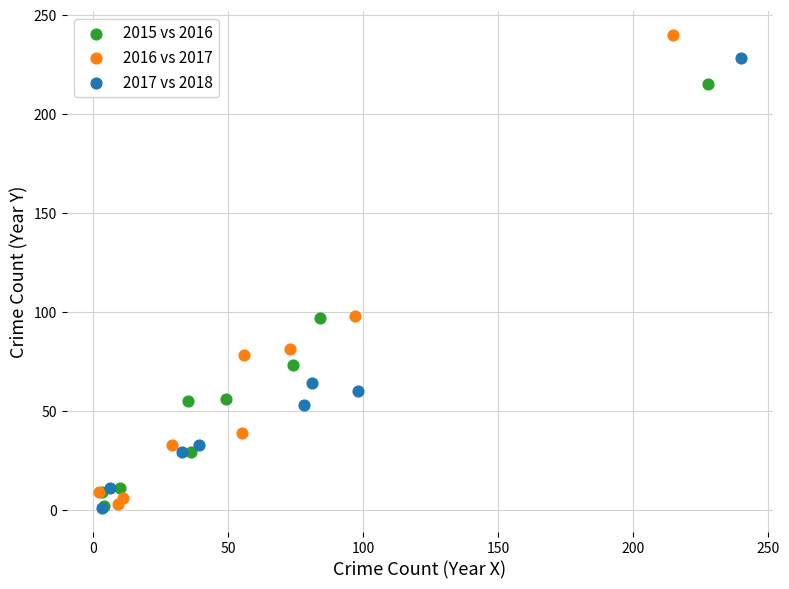

Which series reaches the maximum Y coordinate?

2016 vs 2017